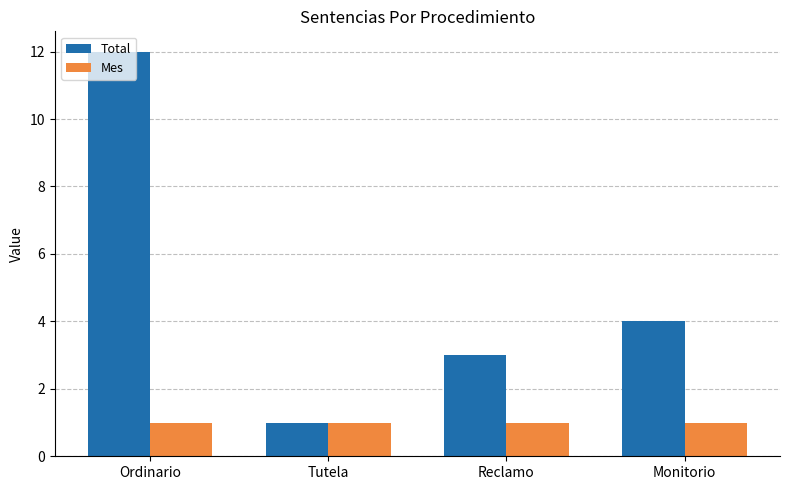

What is the smallest value displayed?

1